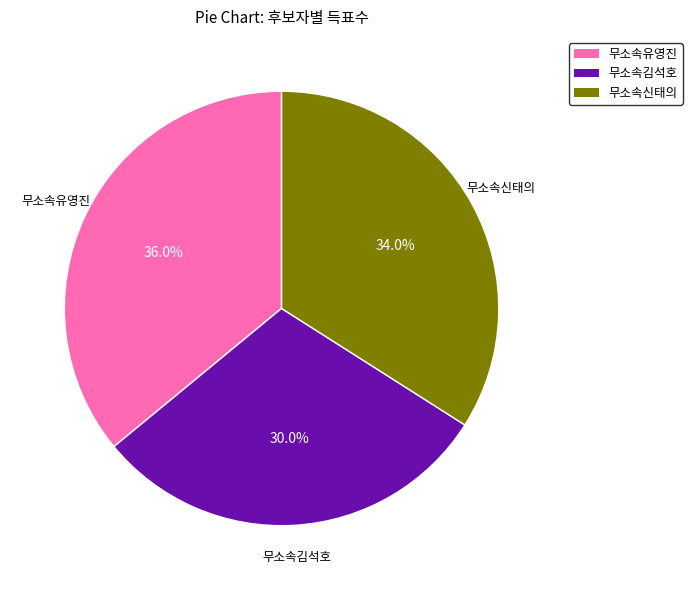

To the nearest percent, what is the difference between the largest and smallest slice percentages?

6%